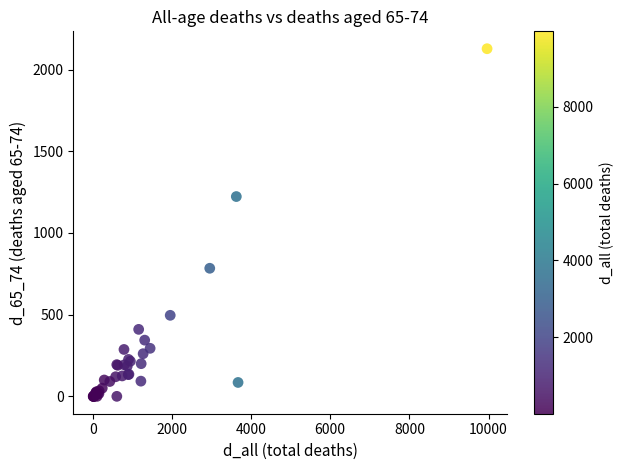

What Y value in the scatter plot is closest to 1064?

1223